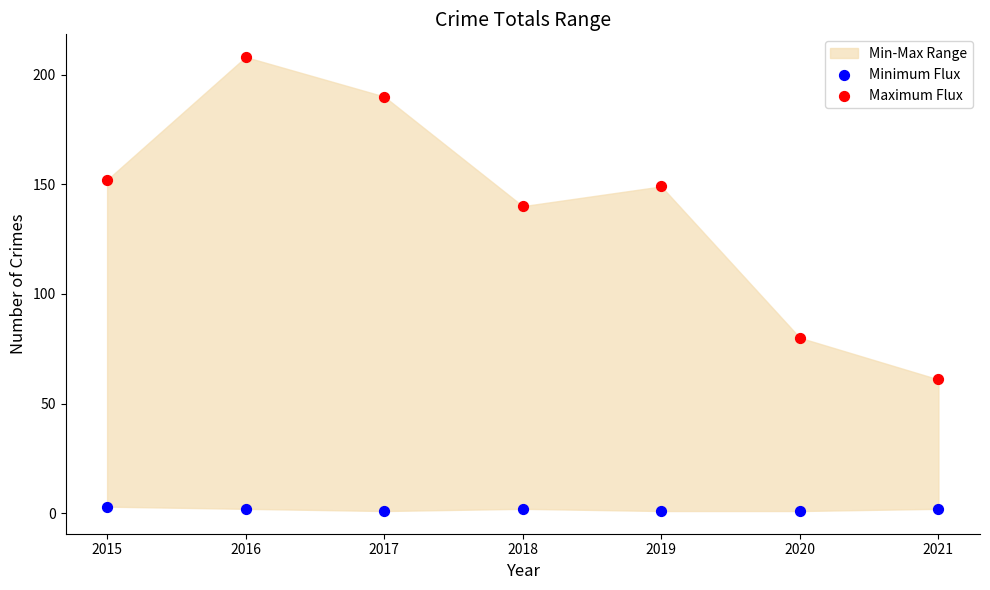

In the Maximum Flux series, what Y value is closest to 134?

140